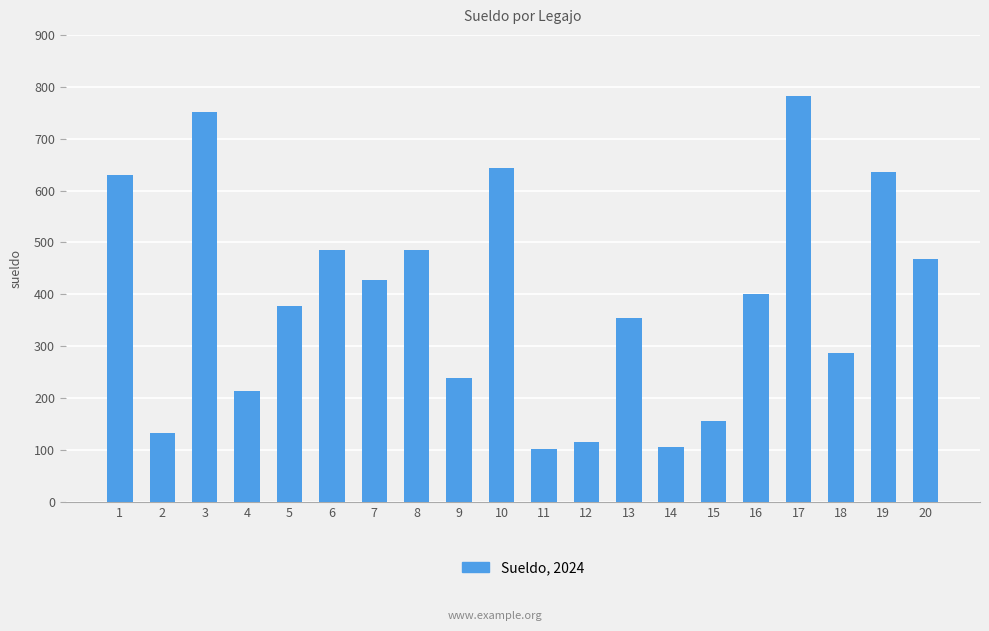

Is it true that the value at 15 is 156.6?

True